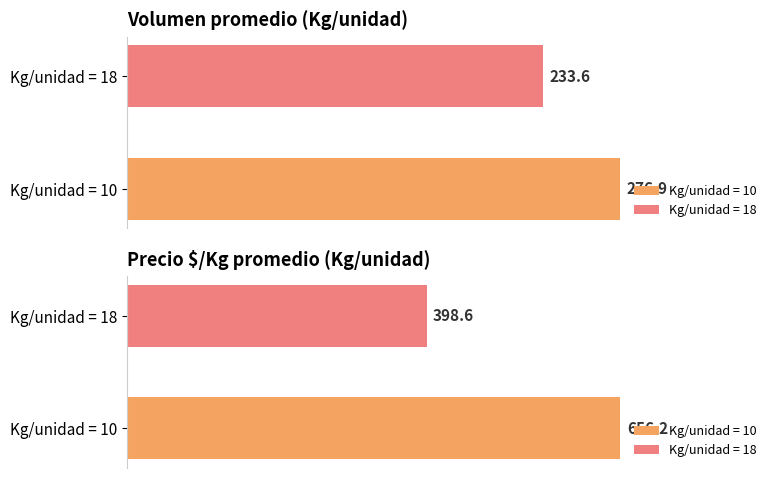

Does the chart contain any negative values?

No